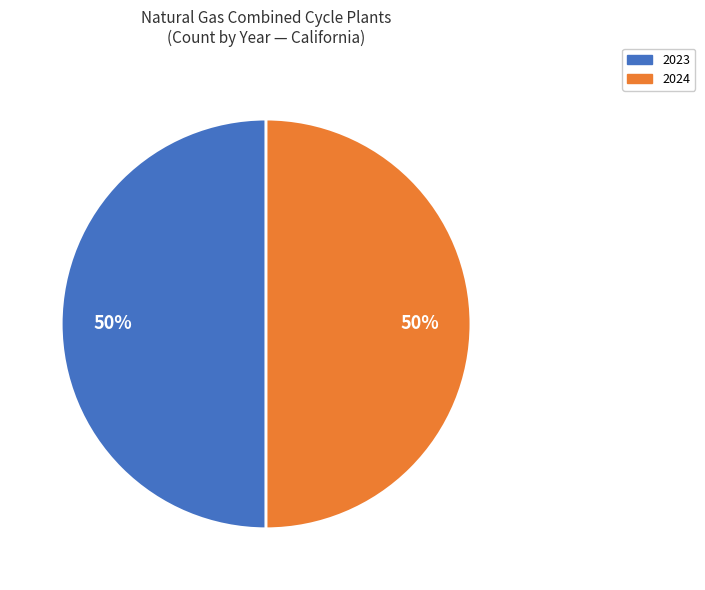

How many segments does this pie chart have?

2